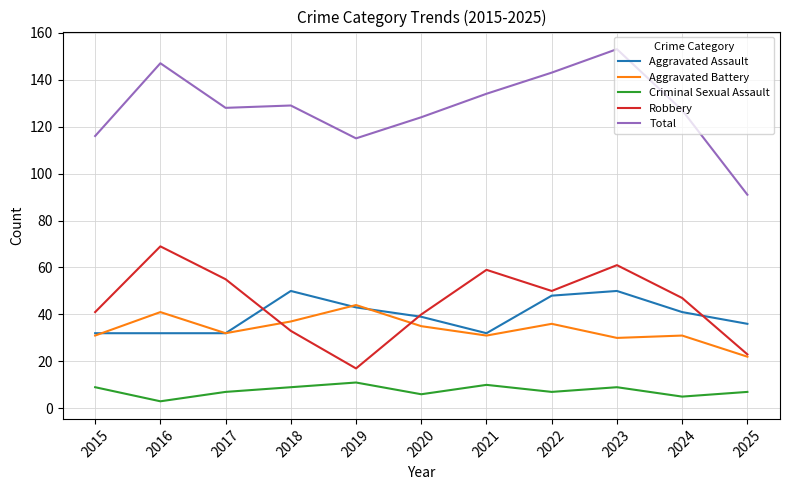

Which series ends up on top after the final intersection of Aggravated Battery and Aggravated Assault?

Aggravated Assault